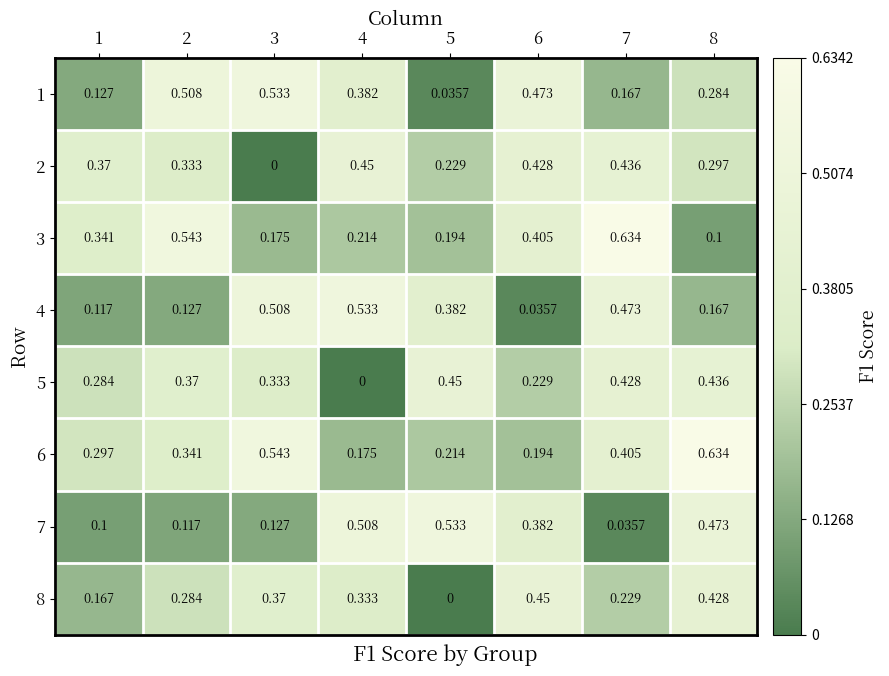

Count the number of data series in this chart.

8